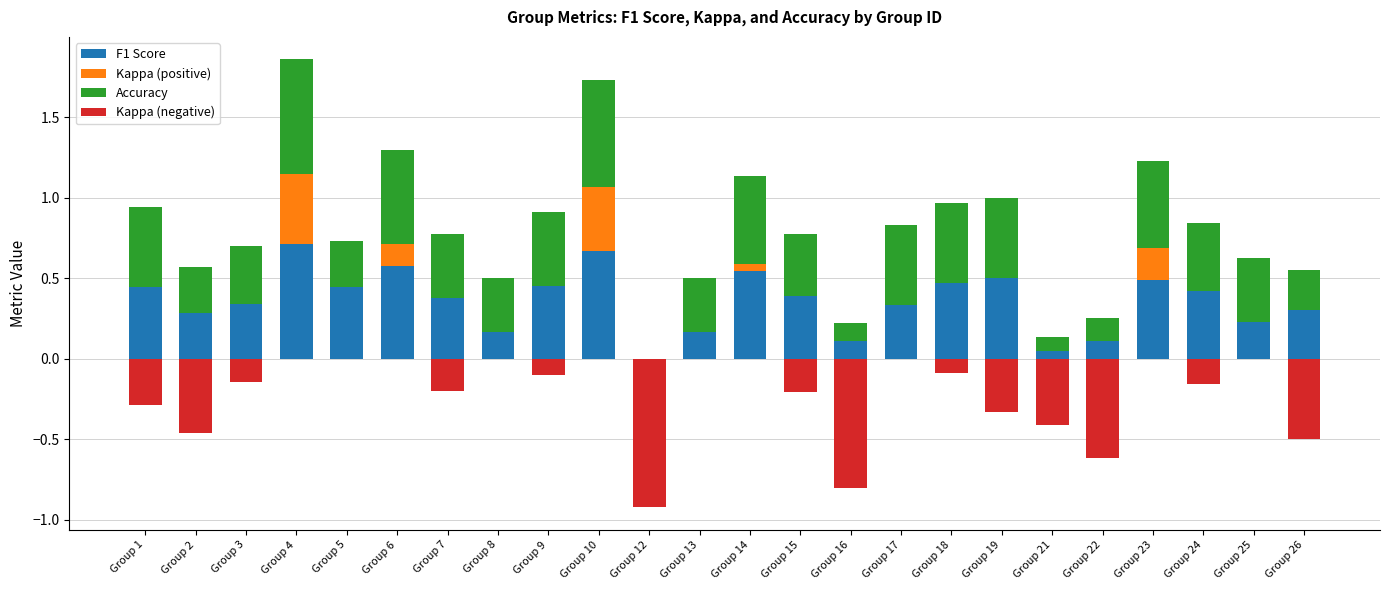

What is the sum of the F1 Score values at Group 14 and Group 4?

1.3